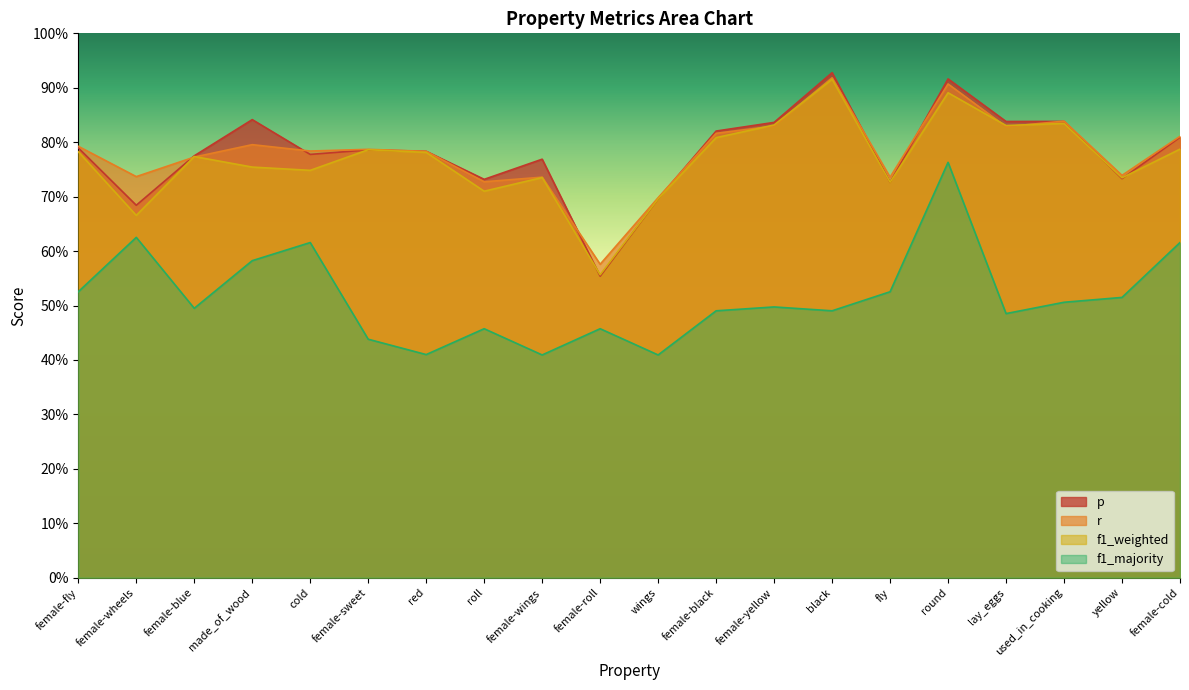

Which has a higher value, female-yellow or female-wheels?

female-yellow